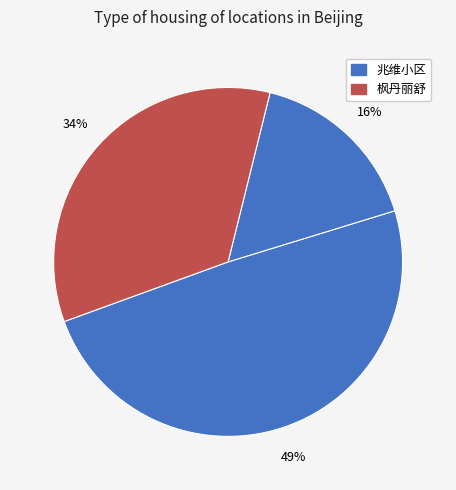

How many slices are in this pie chart?

3